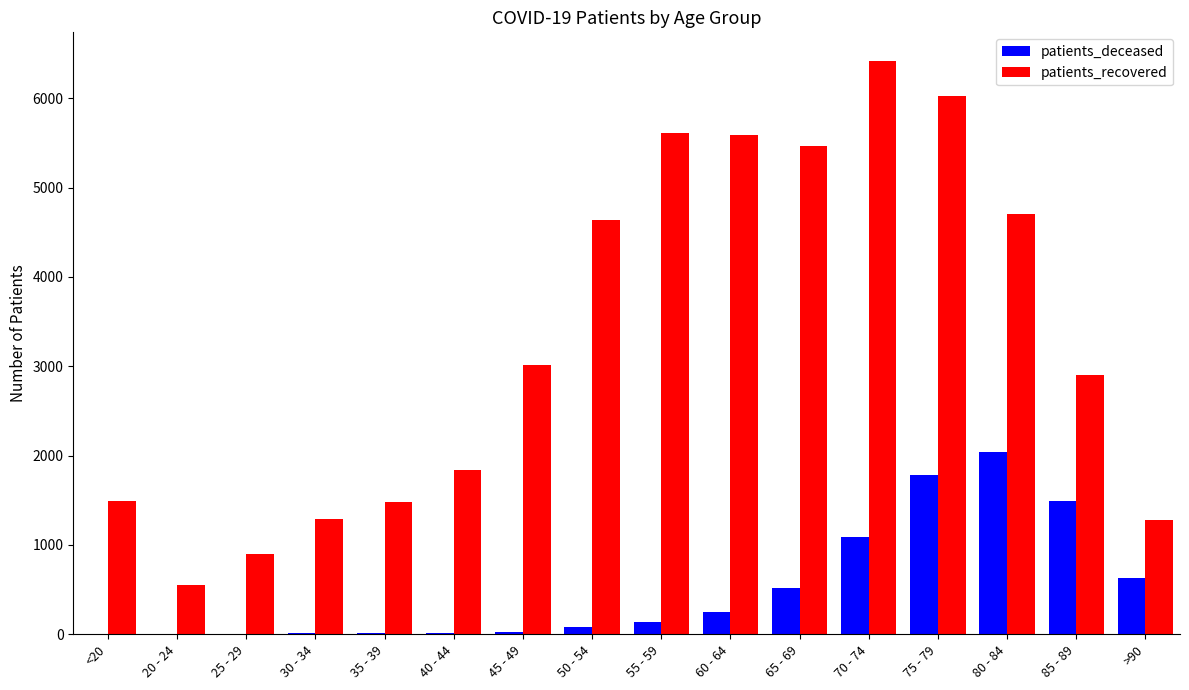

The value of patients_recovered at >90 is 1279. True or false?

True